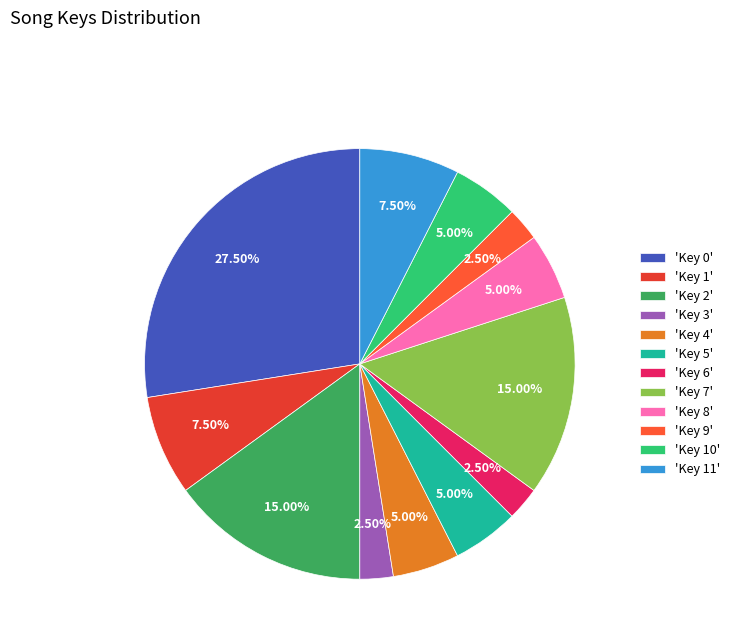

To the nearest percent, what is the average slice percentage?

8%